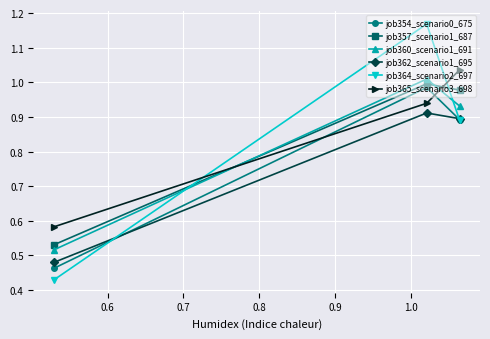

At how many categories does at least one series exceed 0?

3